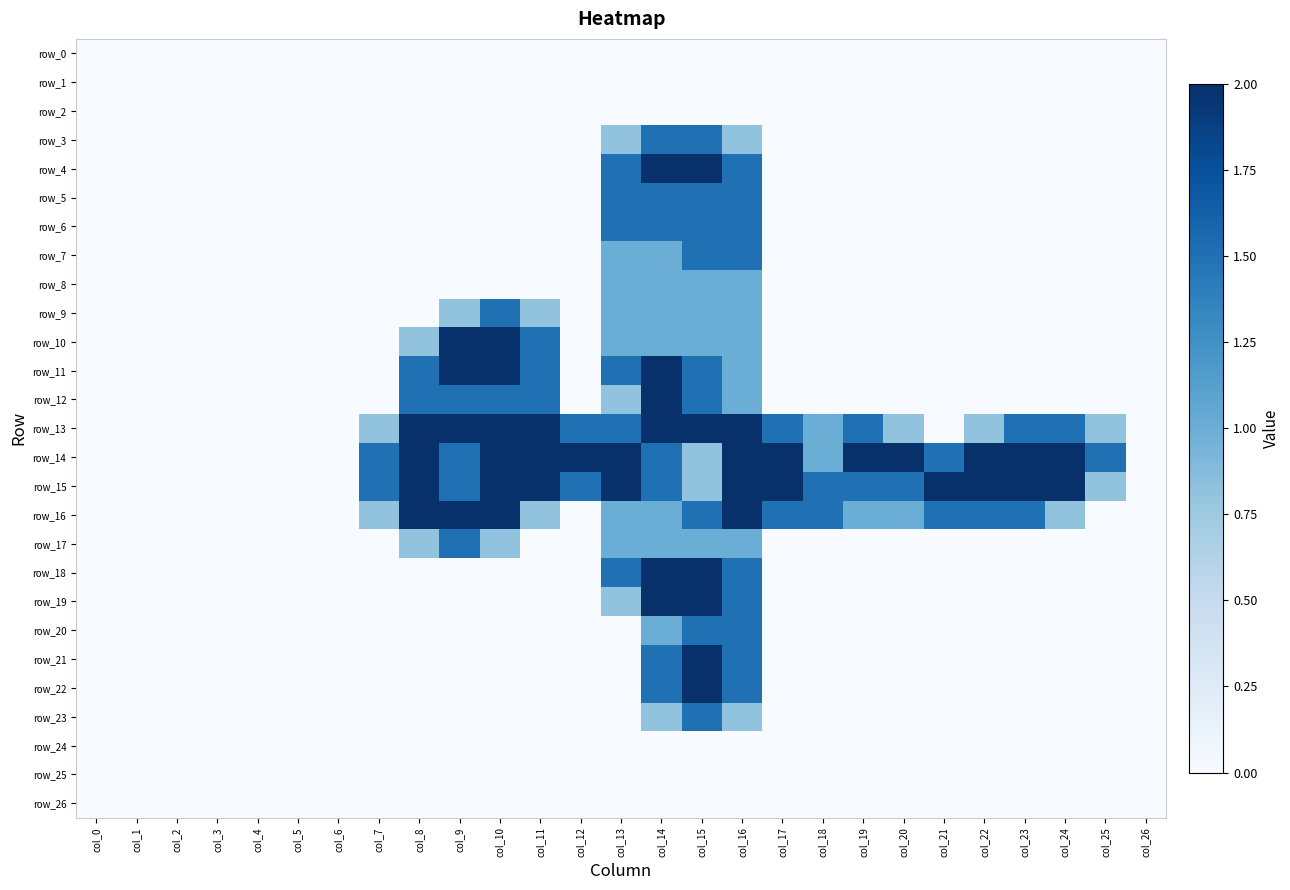

Reading left to right, extract all data points from this chart.

row_0: 0.0	0.0	0.0	0.0	0.0	0.0	0.0	0.0	0.0	0.0	0.0	0.0	0.0	0.0	0.0	0.0	0.0	0.0	0.0	0.0	0.0	0.0	0.0	0.0	0.0	0.0	0.0
row_1: 0.0	0.0	0.0	0.0	0.0	0.0	0.0	0.0	0.0	0.0	0.0	0.0	0.0	0.0	0.0	0.0	0.0	0.0	0.0	0.0	0.0	0.0	0.0	0.0	0.0	0.0	0.0
row_2: 0.0	0.0	0.0	0.0	0.0	0.0	0.0	0.0	0.0	0.0	0.0	0.0	0.0	0.0	0.0	0.0	0.0	0.0	0.0	0.0	0.0	0.0	0.0	0.0	0.0	0.0	0.0
row_3: 0.0	0.0	0.0	0.0	0.0	0.0	0.0	0.0	0.0	0.0	0.0	0.0	0.0	0.8	1.5	1.5	0.8	0.0	0.0	0.0	0.0	0.0	0.0	0.0	0.0	0.0	0.0
row_4: 0.0	0.0	0.0	0.0	0.0	0.0	0.0	0.0	0.0	0.0	0.0	0.0	0.0	1.5	2.0	2.0	1.5	0.0	0.0	0.0	0.0	0.0	0.0	0.0	0.0	0.0	0.0
row_5: 0.0	0.0	0.0	0.0	0.0	0.0	0.0	0.0	0.0	0.0	0.0	0.0	0.0	1.5	1.5	1.5	1.5	0.0	0.0	0.0	0.0	0.0	0.0	0.0	0.0	0.0	0.0
row_6: 0.0	0.0	0.0	0.0	0.0	0.0	0.0	0.0	0.0	0.0	0.0	0.0	0.0	1.5	1.5	1.5	1.5	0.0	0.0	0.0	0.0	0.0	0.0	0.0	0.0	0.0	0.0
row_7: 0.0	0.0	0.0	0.0	0.0	0.0	0.0	0.0	0.0	0.0	0.0	0.0	0.0	1.0	1.0	1.5	1.5	0.0	0.0	0.0	0.0	0.0	0.0	0.0	0.0	0.0	0.0
row_8: 0.0	0.0	0.0	0.0	0.0	0.0	0.0	0.0	0.0	0.0	0.0	0.0	0.0	1.0	1.0	1.0	1.0	0.0	0.0	0.0	0.0	0.0	0.0	0.0	0.0	0.0	0.0
row_9: 0.0	0.0	0.0	0.0	0.0	0.0	0.0	0.0	0.0	0.8	1.5	0.8	0.0	1.0	1.0	1.0	1.0	0.0	0.0	0.0	0.0	0.0	0.0	0.0	0.0	0.0	0.0
row_10: 0.0	0.0	0.0	0.0	0.0	0.0	0.0	0.0	0.8	2.0	2.0	1.5	0.0	1.0	1.0	1.0	1.0	0.0	0.0	0.0	0.0	0.0	0.0	0.0	0.0	0.0	0.0
row_11: 0.0	0.0	0.0	0.0	0.0	0.0	0.0	0.0	1.5	2.0	2.0	1.5	0.0	1.5	2.0	1.5	1.0	0.0	0.0	0.0	0.0	0.0	0.0	0.0	0.0	0.0	0.0
row_12: 0.0	0.0	0.0	0.0	0.0	0.0	0.0	0.0	1.5	1.5	1.5	1.5	0.0	0.8	2.0	1.5	1.0	0.0	0.0	0.0	0.0	0.0	0.0	0.0	0.0	0.0	0.0
row_13: 0.0	0.0	0.0	0.0	0.0	0.0	0.0	0.8	2.0	2.0	2.0	2.0	1.5	1.5	2.0	2.0	2.0	1.5	1.0	1.5	0.8	0.0	0.8	1.5	1.5	0.8	0.0
row_14: 0.0	0.0	0.0	0.0	0.0	0.0	0.0	1.5	2.0	1.5	2.0	2.0	2.0	2.0	1.5	0.8	2.0	2.0	1.0	2.0	2.0	1.5	2.0	2.0	2.0	1.5	0.0
row_15: 0.0	0.0	0.0	0.0	0.0	0.0	0.0	1.5	2.0	1.5	2.0	2.0	1.5	2.0	1.5	0.8	2.0	2.0	1.5	1.5	1.5	2.0	2.0	2.0	2.0	0.8	0.0
row_16: 0.0	0.0	0.0	0.0	0.0	0.0	0.0	0.8	2.0	2.0	2.0	0.8	0.0	1.0	1.0	1.5	2.0	1.5	1.5	1.0	1.0	1.5	1.5	1.5	0.8	0.0	0.0
row_17: 0.0	0.0	0.0	0.0	0.0	0.0	0.0	0.0	0.8	1.5	0.8	0.0	0.0	1.0	1.0	1.0	1.0	0.0	0.0	0.0	0.0	0.0	0.0	0.0	0.0	0.0	0.0
row_18: 0.0	0.0	0.0	0.0	0.0	0.0	0.0	0.0	0.0	0.0	0.0	0.0	0.0	1.5	2.0	2.0	1.5	0.0	0.0	0.0	0.0	0.0	0.0	0.0	0.0	0.0	0.0
row_19: 0.0	0.0	0.0	0.0	0.0	0.0	0.0	0.0	0.0	0.0	0.0	0.0	0.0	0.8	2.0	2.0	1.5	0.0	0.0	0.0	0.0	0.0	0.0	0.0	0.0	0.0	0.0
row_20: 0.0	0.0	0.0	0.0	0.0	0.0	0.0	0.0	0.0	0.0	0.0	0.0	0.0	0.0	1.0	1.5	1.5	0.0	0.0	0.0	0.0	0.0	0.0	0.0	0.0	0.0	0.0
row_21: 0.0	0.0	0.0	0.0	0.0	0.0	0.0	0.0	0.0	0.0	0.0	0.0	0.0	0.0	1.5	2.0	1.5	0.0	0.0	0.0	0.0	0.0	0.0	0.0	0.0	0.0	0.0
row_22: 0.0	0.0	0.0	0.0	0.0	0.0	0.0	0.0	0.0	0.0	0.0	0.0	0.0	0.0	1.5	2.0	1.5	0.0	0.0	0.0	0.0	0.0	0.0	0.0	0.0	0.0	0.0
row_23: 0.0	0.0	0.0	0.0	0.0	0.0	0.0	0.0	0.0	0.0	0.0	0.0	0.0	0.0	0.8	1.5	0.8	0.0	0.0	0.0	0.0	0.0	0.0	0.0	0.0	0.0	0.0
row_24: 0.0	0.0	0.0	0.0	0.0	0.0	0.0	0.0	0.0	0.0	0.0	0.0	0.0	0.0	0.0	0.0	0.0	0.0	0.0	0.0	0.0	0.0	0.0	0.0	0.0	0.0	0.0
row_25: 0.0	0.0	0.0	0.0	0.0	0.0	0.0	0.0	0.0	0.0	0.0	0.0	0.0	0.0	0.0	0.0	0.0	0.0	0.0	0.0	0.0	0.0	0.0	0.0	0.0	0.0	0.0
row_26: 0.0	0.0	0.0	0.0	0.0	0.0	0.0	0.0	0.0	0.0	0.0	0.0	0.0	0.0	0.0	0.0	0.0	0.0	0.0	0.0	0.0	0.0	0.0	0.0	0.0	0.0	0.0